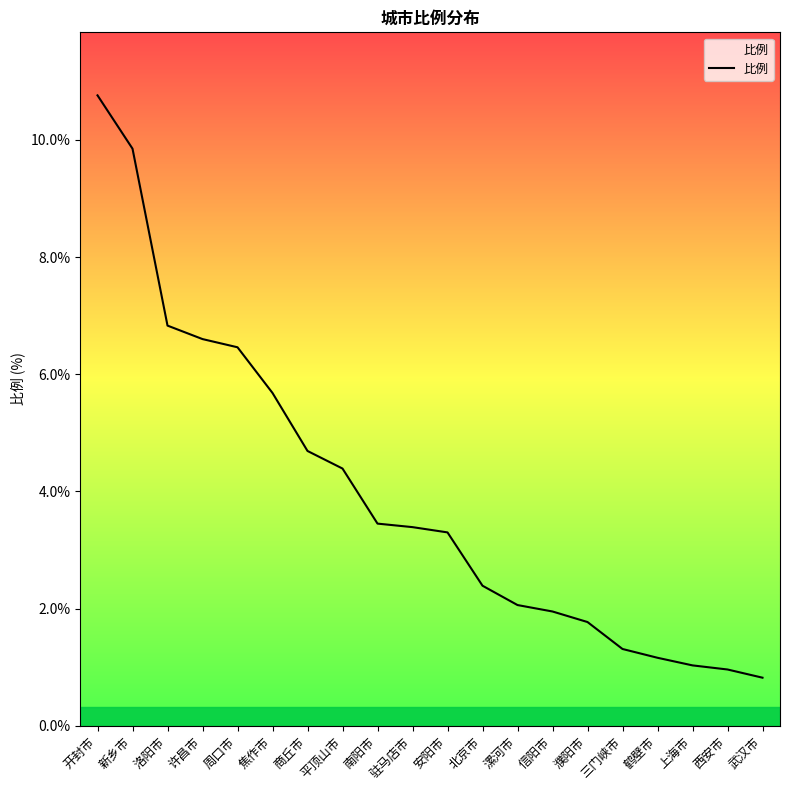

What is the change in value from 新乡市 to 西安市?

-8.9